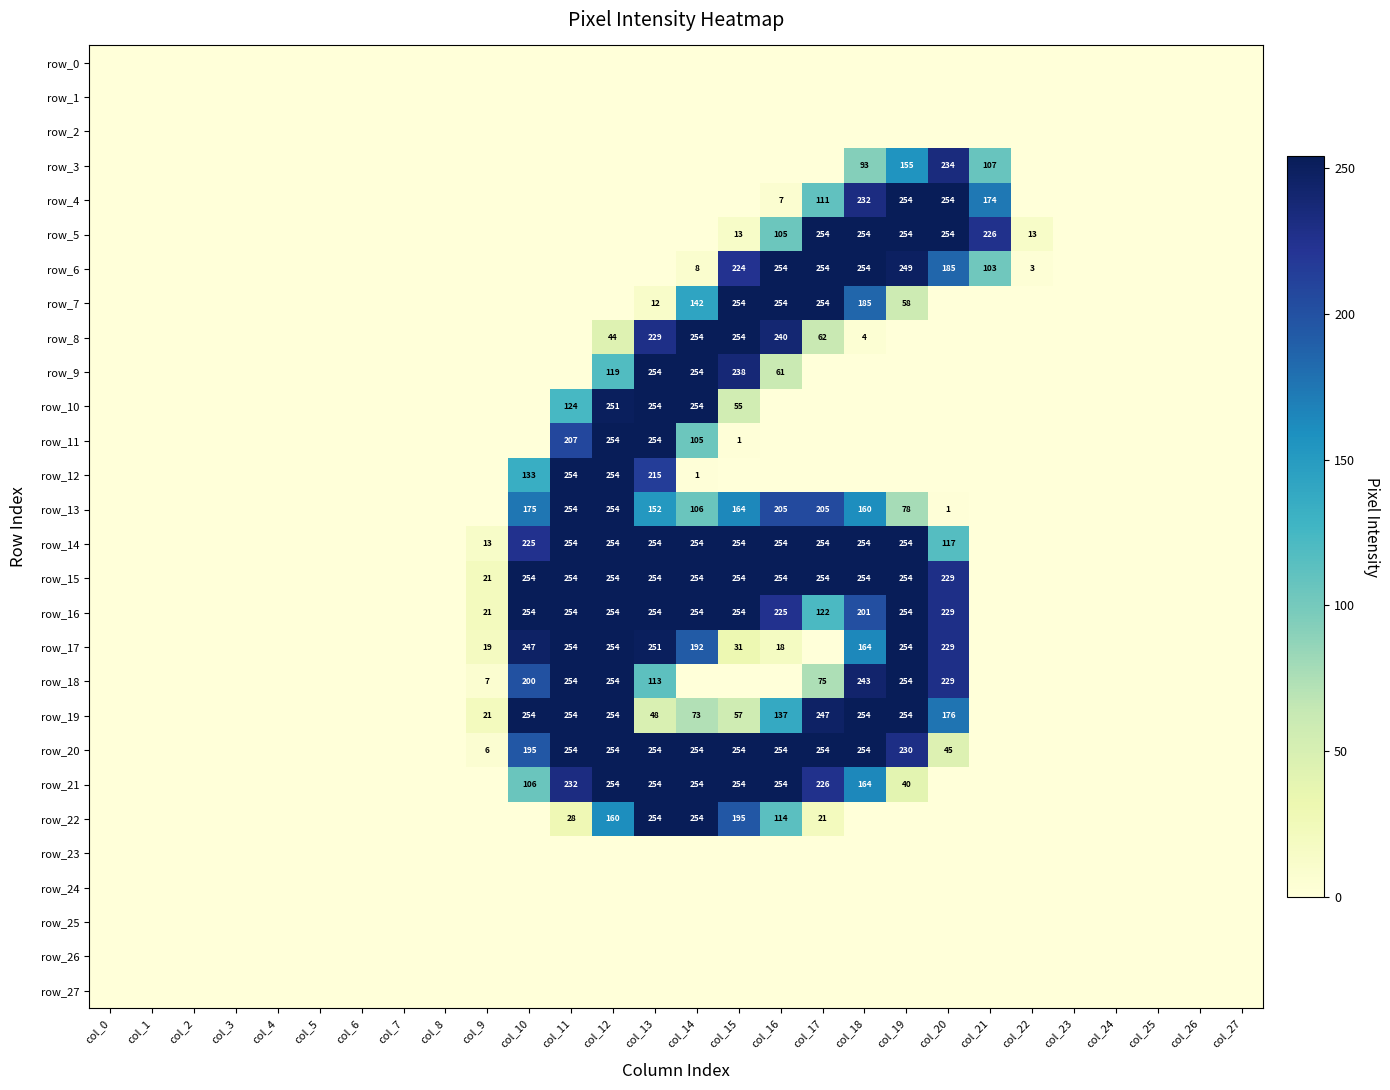

Rank the categories by row_12 value from lowest to highest.

col_0, col_1, col_2, col_3, col_4, col_5, col_6, col_7, col_8, col_9, col_15, col_16, col_17, col_18, col_19, col_20, col_21, col_22, col_23, col_24, col_25, col_26, col_27, col_14, col_10, col_13, col_11, col_12